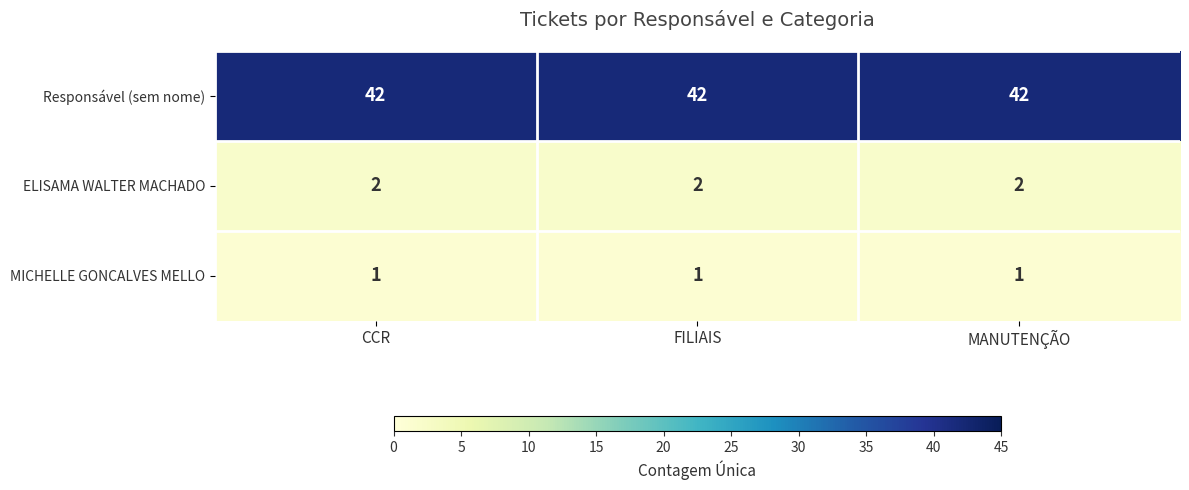

What is the average value of the Responsável (sem nome) series?

42